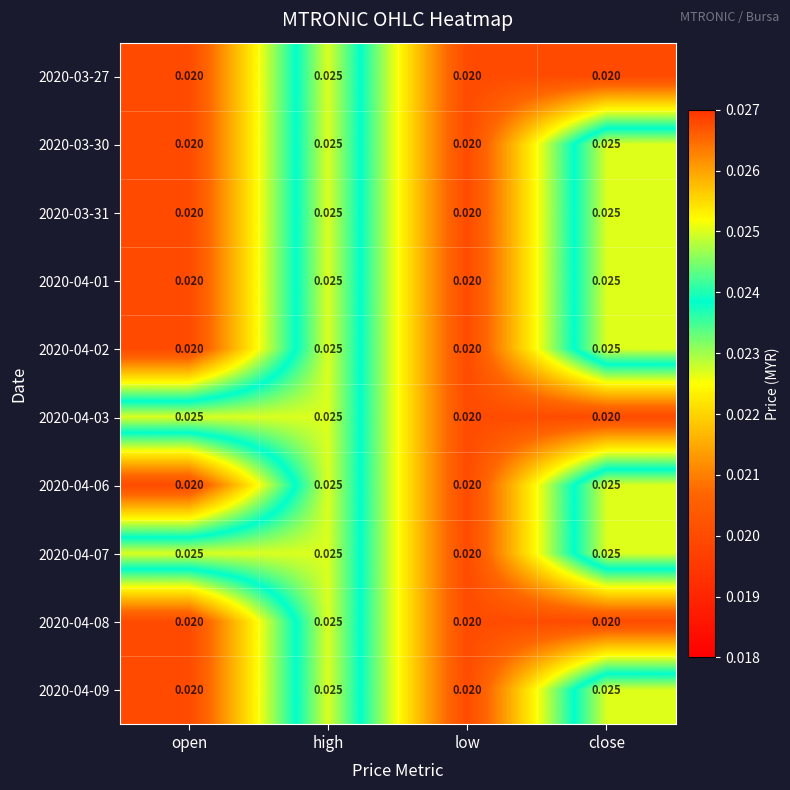

At which category is the sum across all series the highest?

high